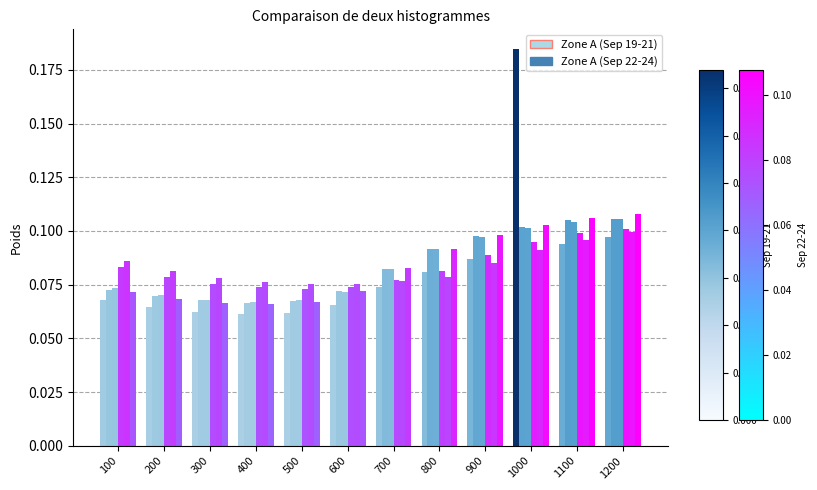

True or false: 2001-09-23 has a value of 0.1 at 500.

False